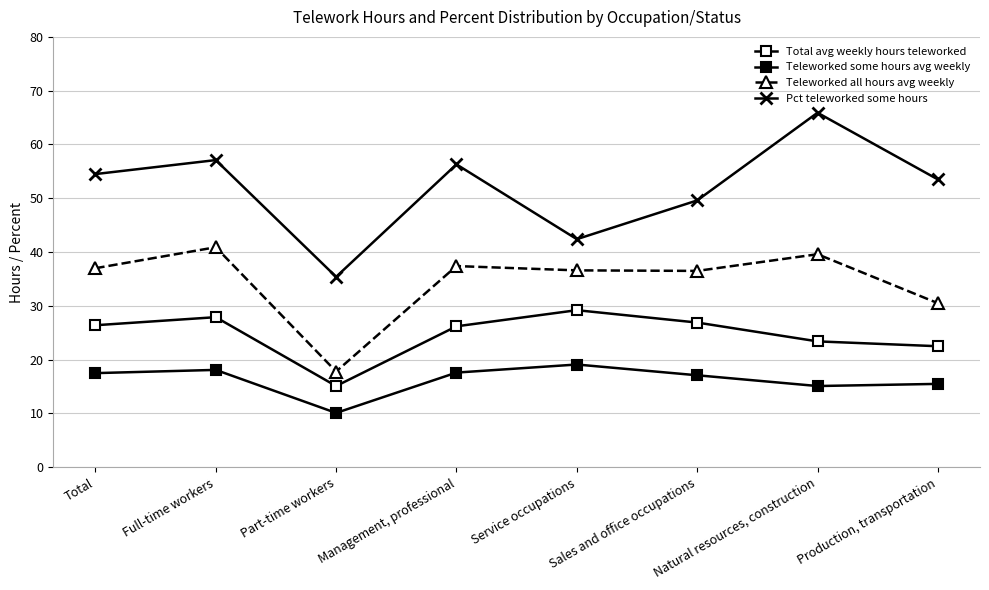

Is it true that Teleworked all hours avg weekly equals 60.9 at Total?

False